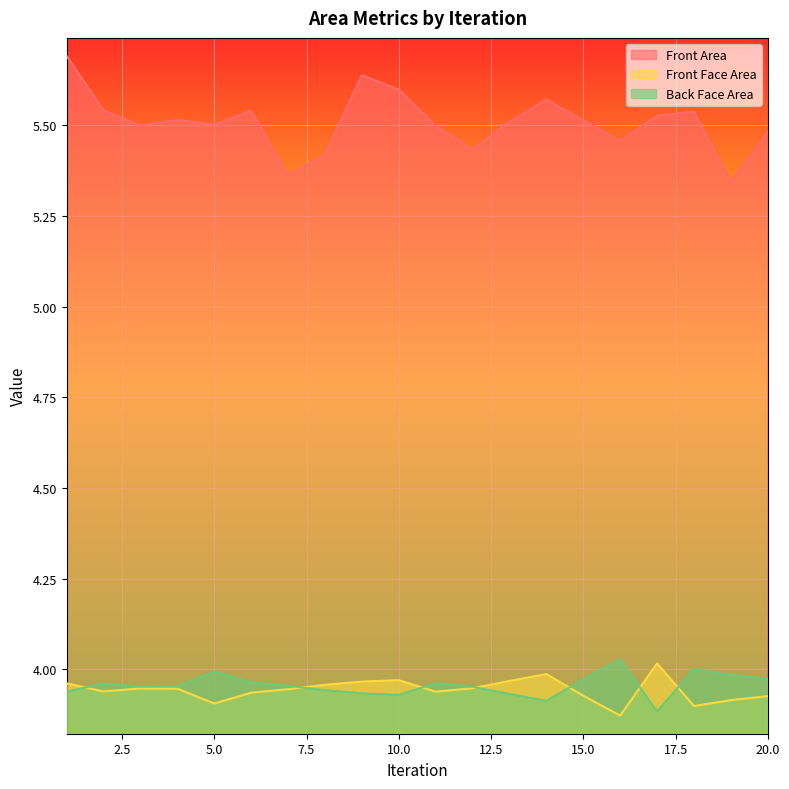

The value of Front Area at 12 is 3.5. True or false?

False